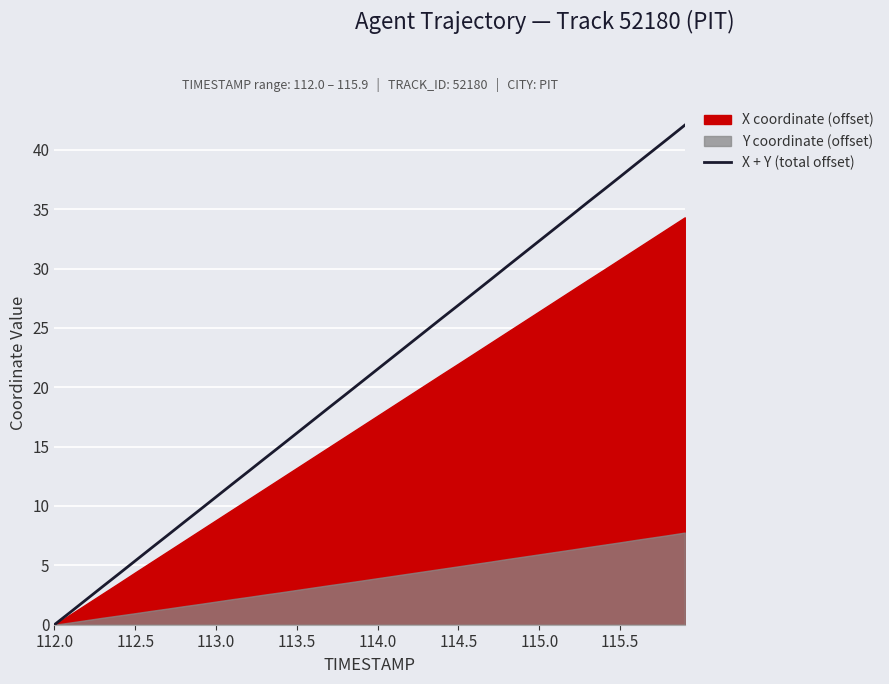

What is the difference between the maximum and minimum values?

42.1